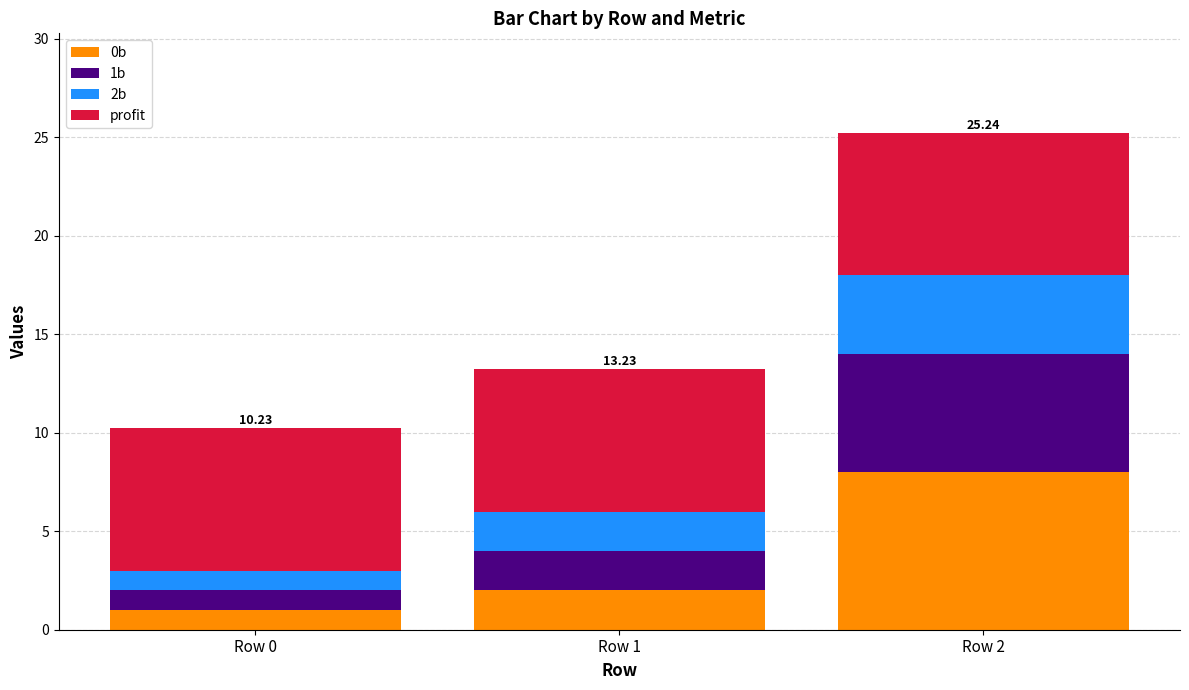

How many data points does each series have?

3